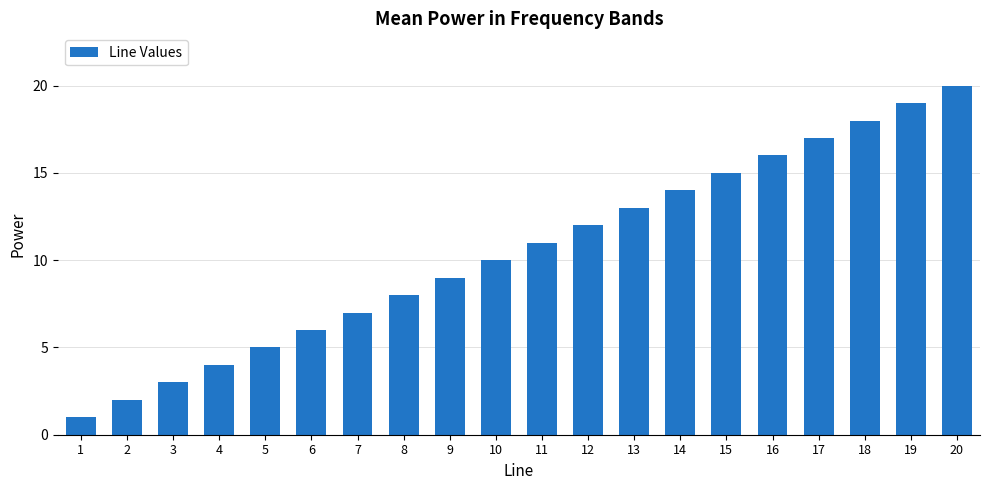

What is the value of the 3rd bar from the left?

3